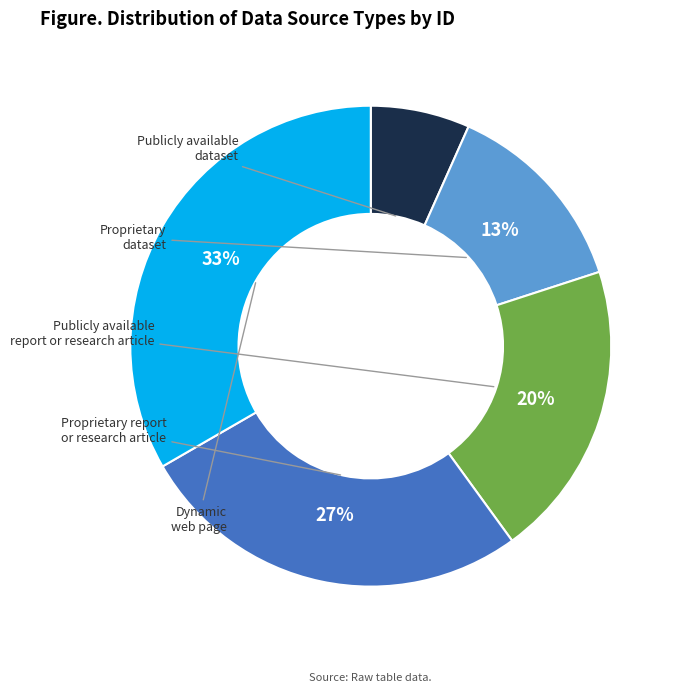

Does any single category account for the majority?

No